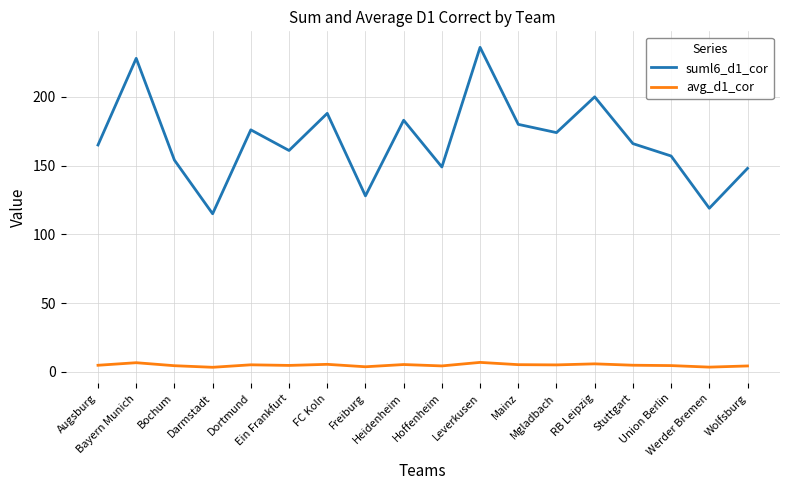

What is the minimum value shown in the chart?

3.4